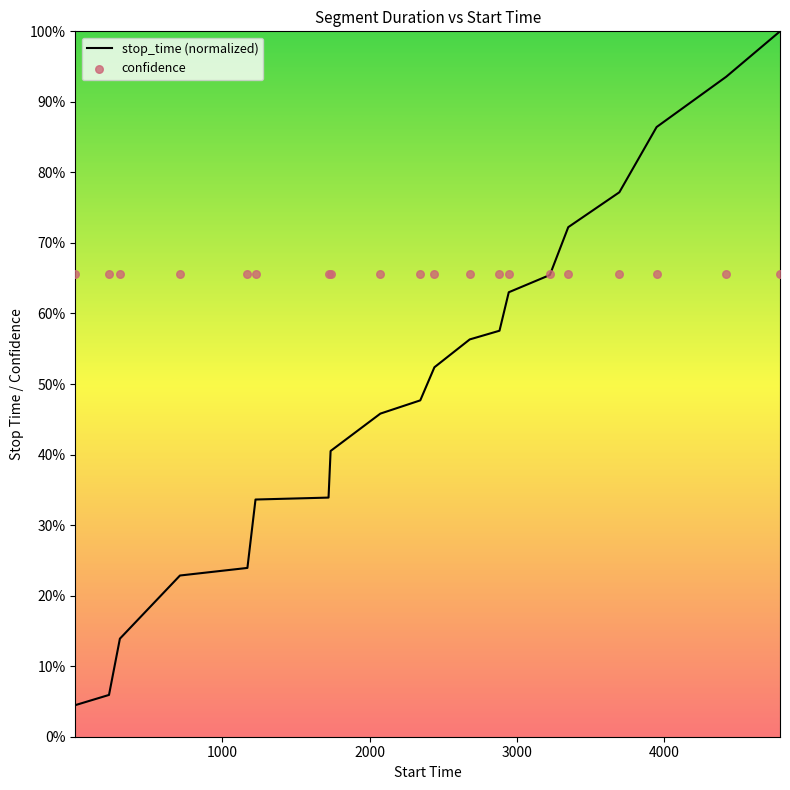

What are all the series names shown in the legend?

stop_time (normalized), confidence